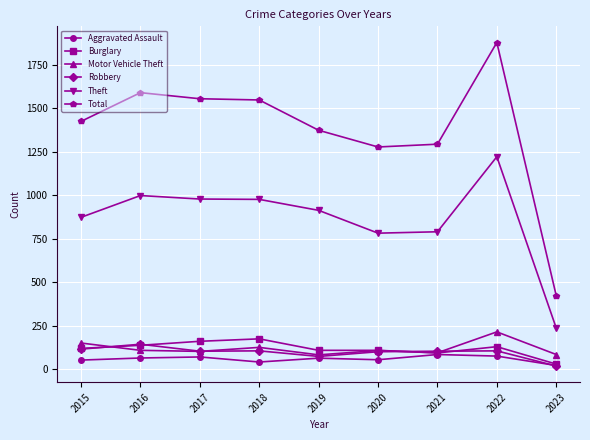

What is the difference between the maximum and minimum values in the Burglary series?

145